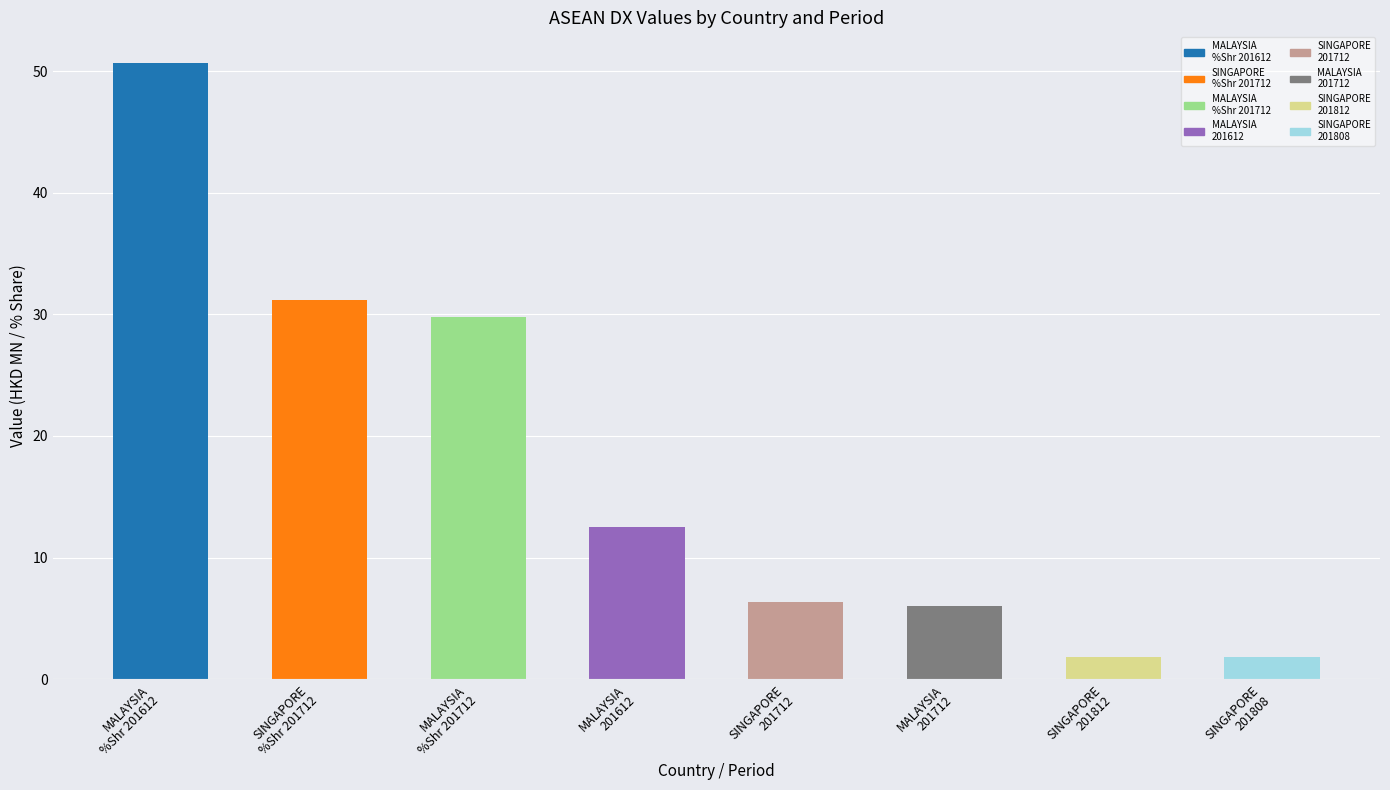

What is the value of the 7th bar from the left?

1.8